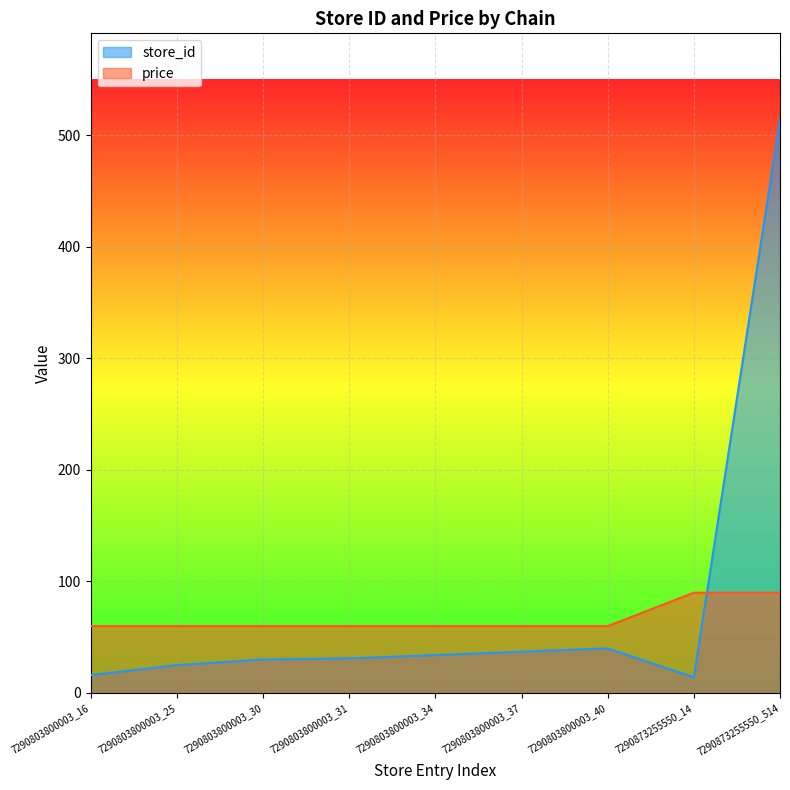

What is the difference between the second highest and minimum values in the store_id series?

26.0